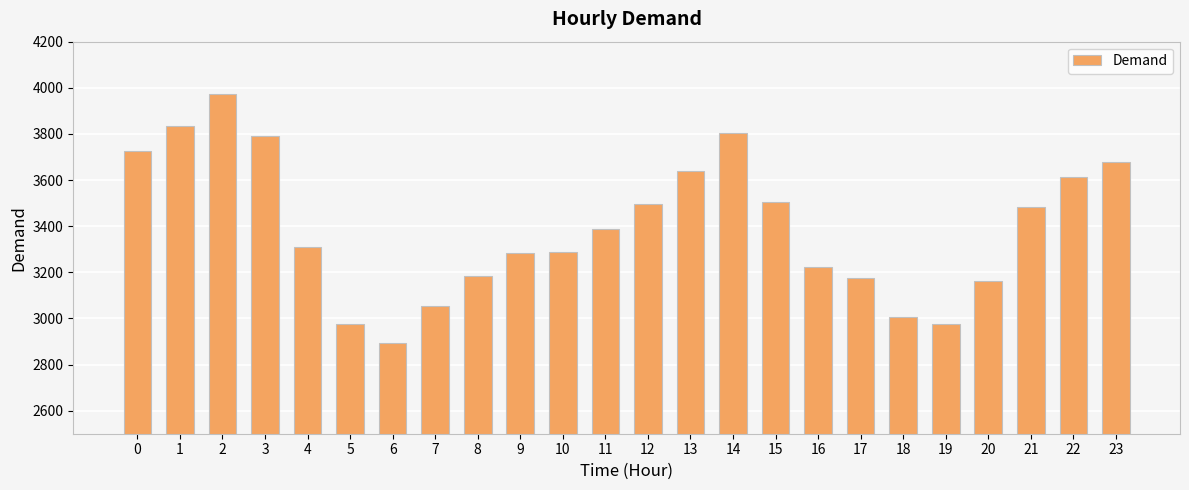

What is the value of the 19th bar from the left?

3007